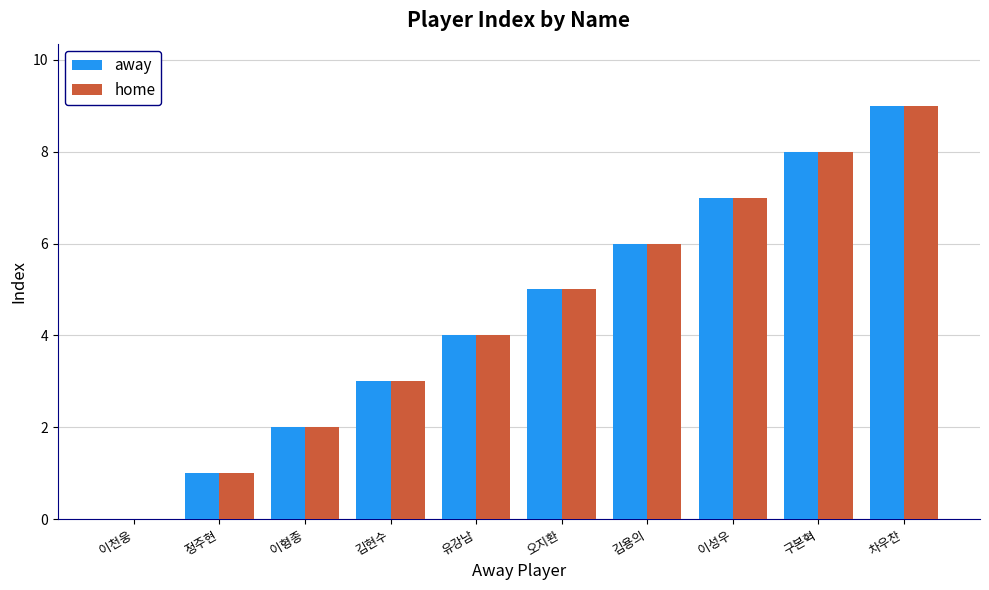

How many categories are shown in the chart?

10